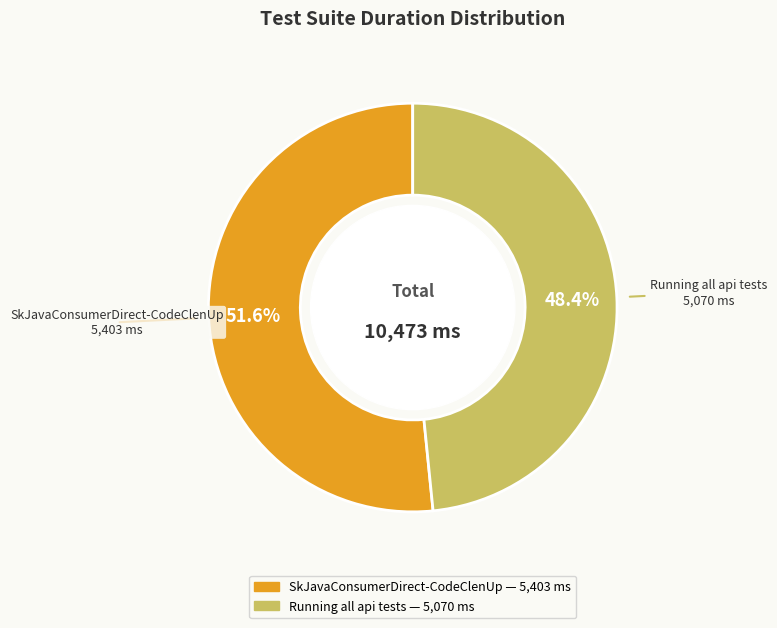

What percentage is the SkJavaConsumerDirect-CodeClenUp slice, to the nearest percent?

52%